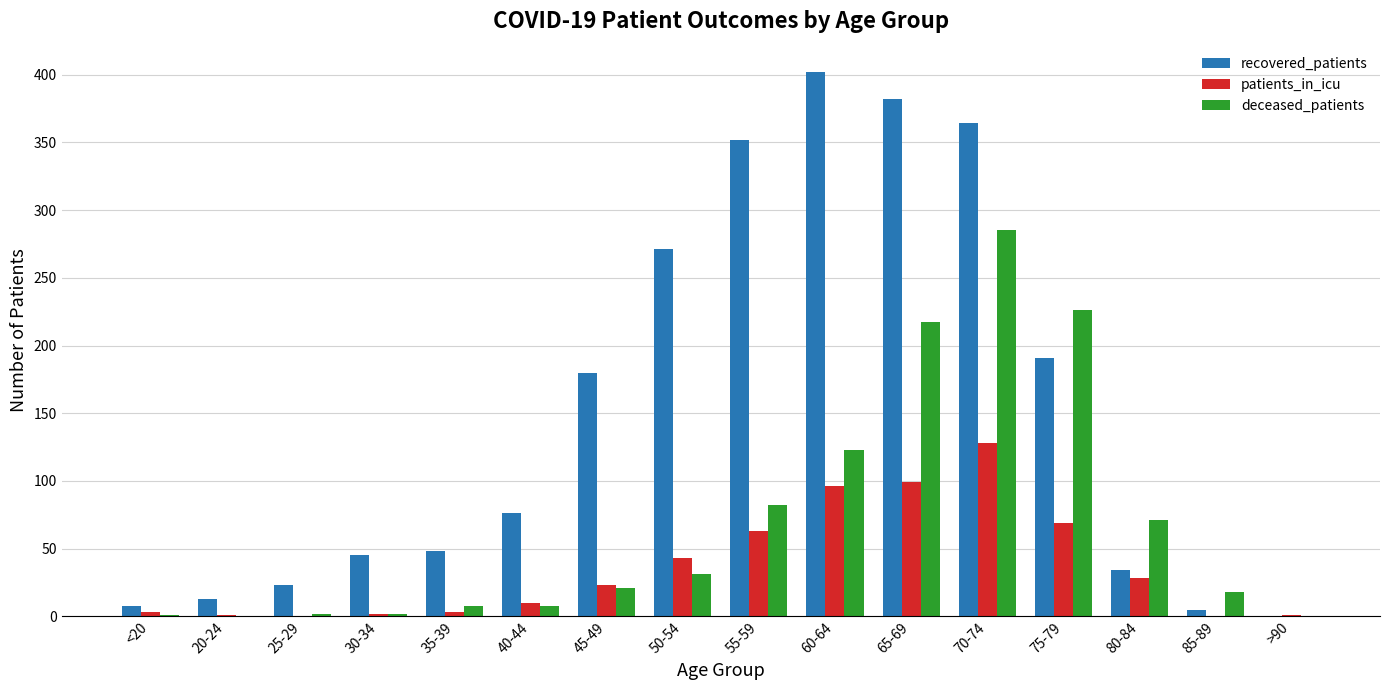

What is the highest value of the patients_in_icu series?

128